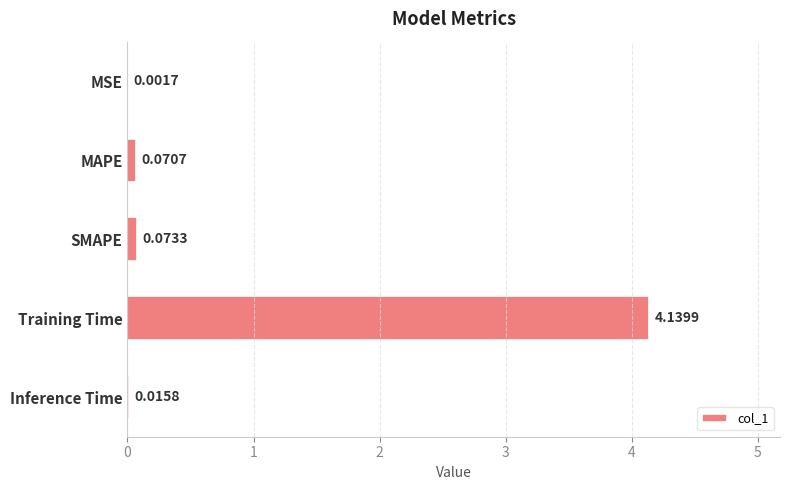

What is the change in value from MSE to Training Time?

+4.1